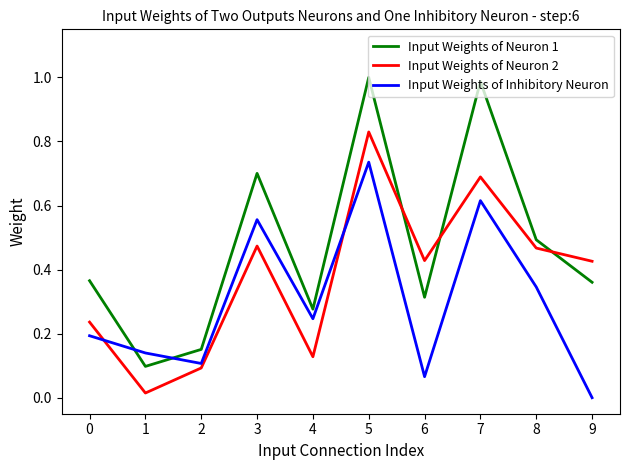

Which category has the lowest value in the Input Weights of Neuron 2 series?

1